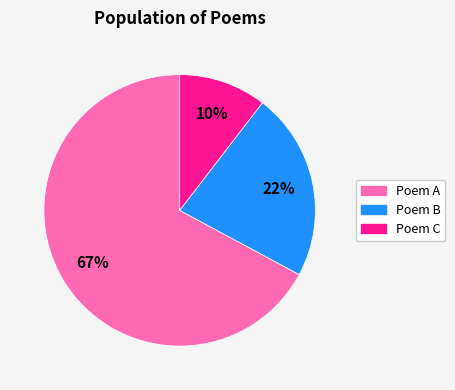

To the nearest percent, what is the average slice percentage?

33%